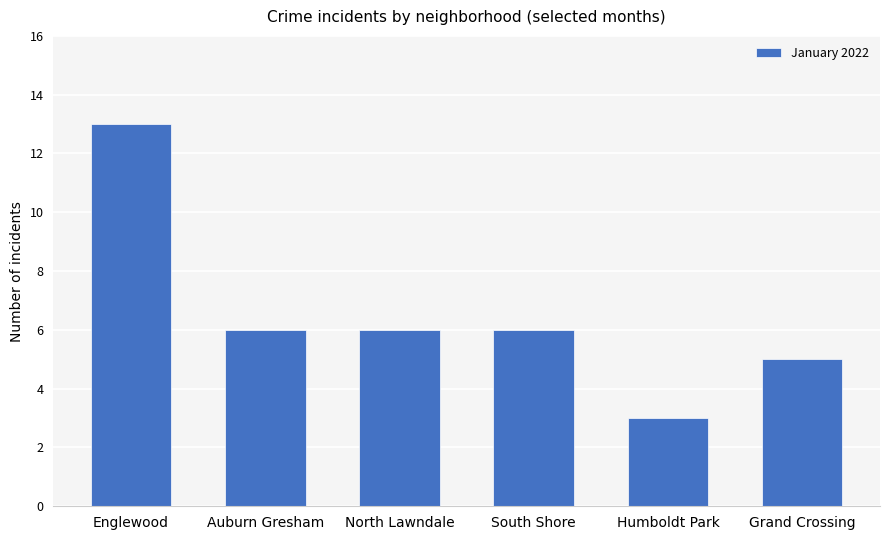

What is the label of the 4th bar from the right?

North Lawndale